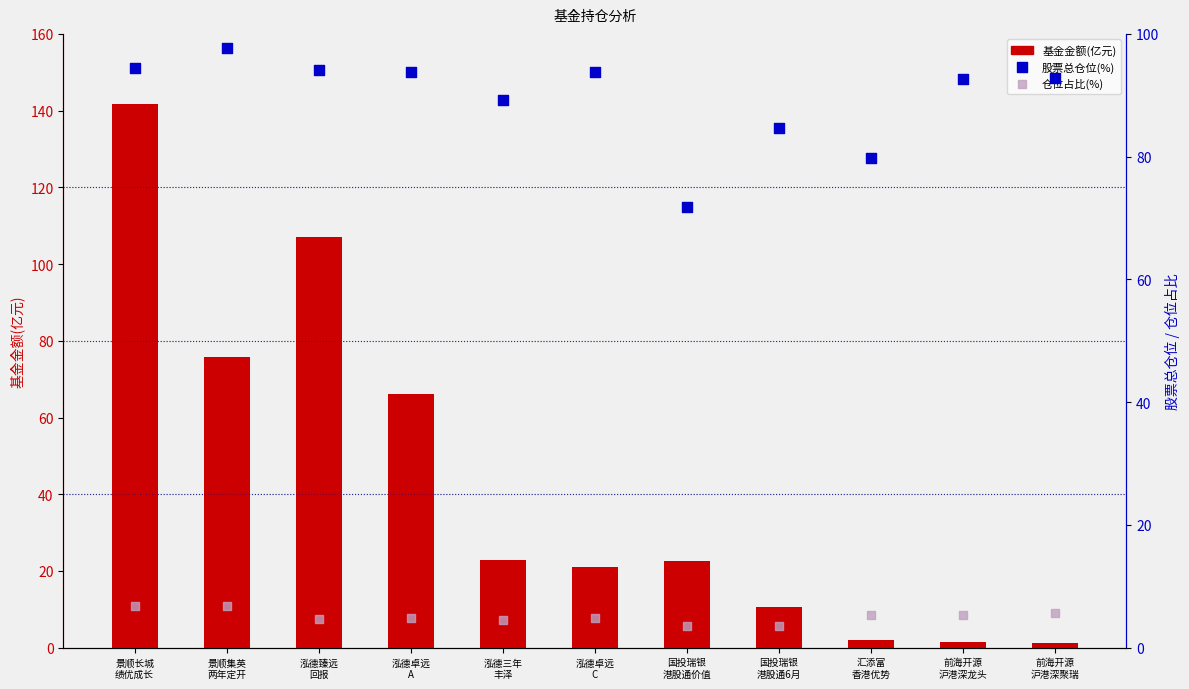

Which series reaches the minimum Y coordinate?

基金金额(亿元)